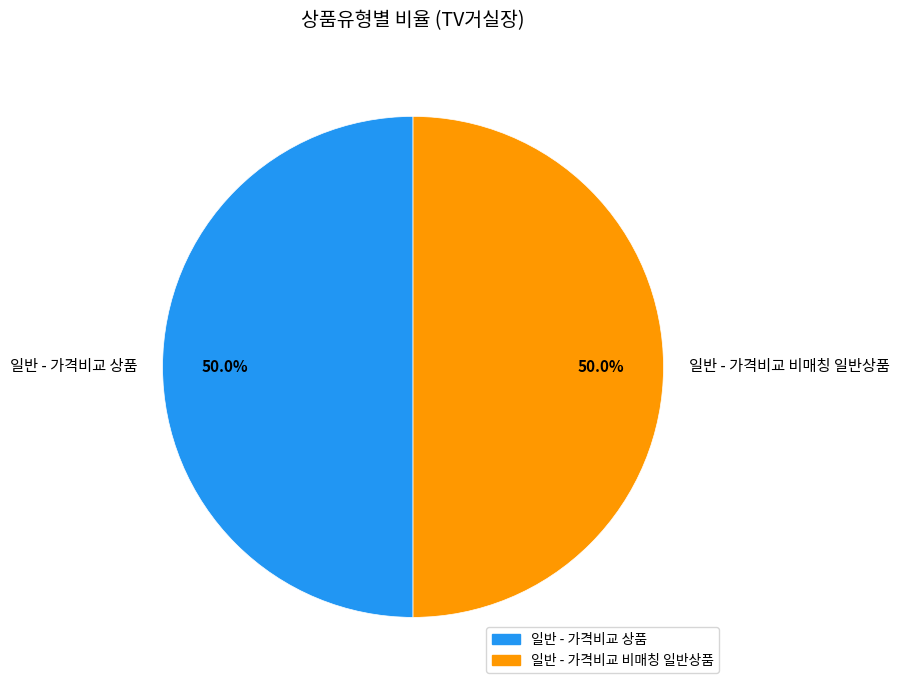

What percentage do 일반 - 가격비교 상품 and 일반 - 가격비교 비매칭 일반상품 together represent?

100.0%